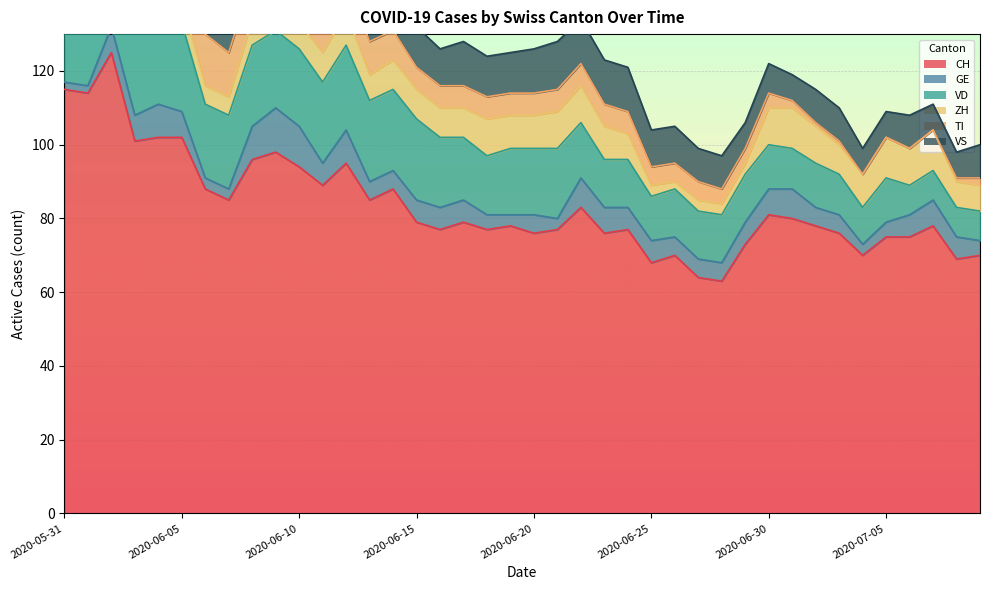

How many ZH values are between 6 and 10?

28